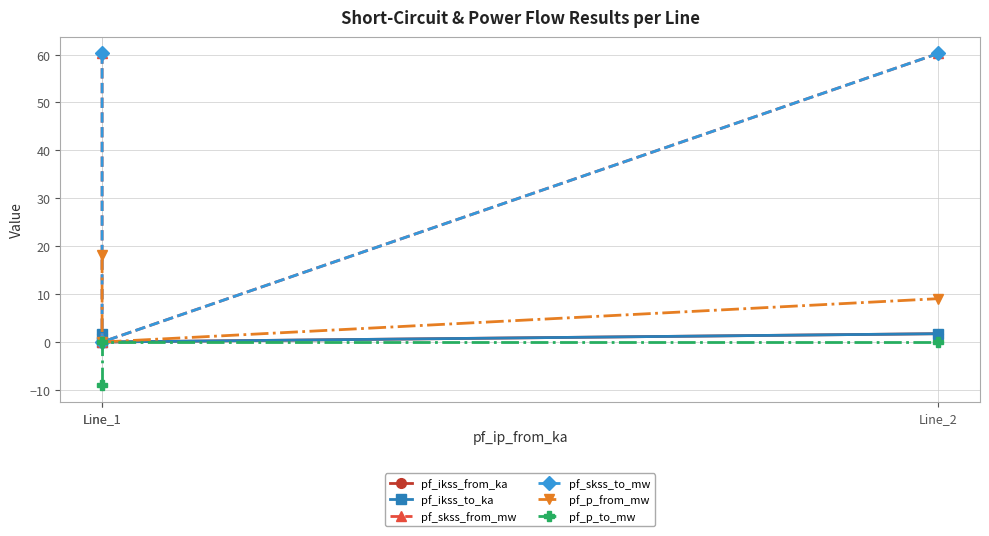

The value of pf_ikss_to_ka at Line_1 is 2.9. True or false?

False